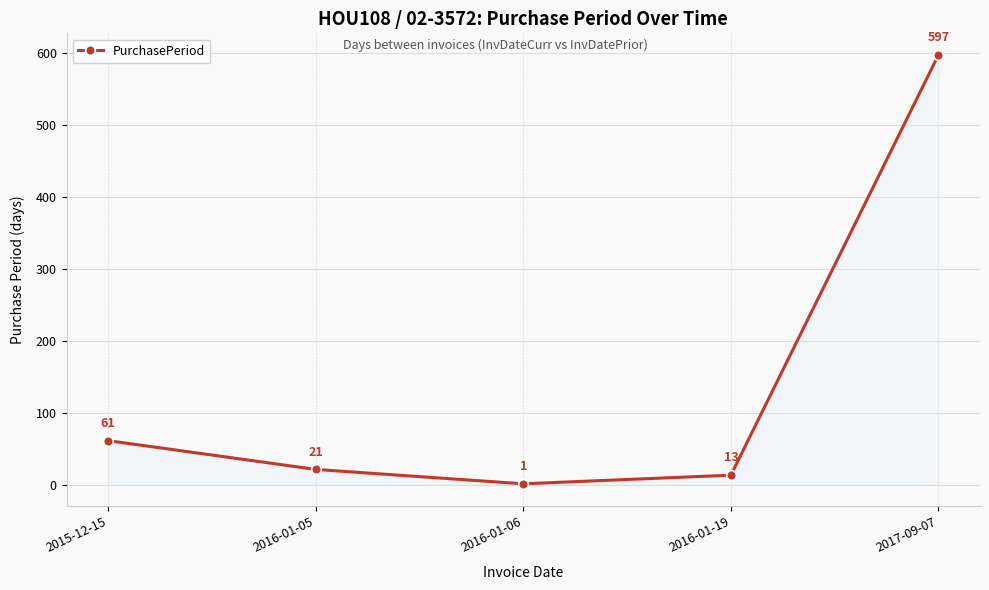

What is the greatest value displayed?

597